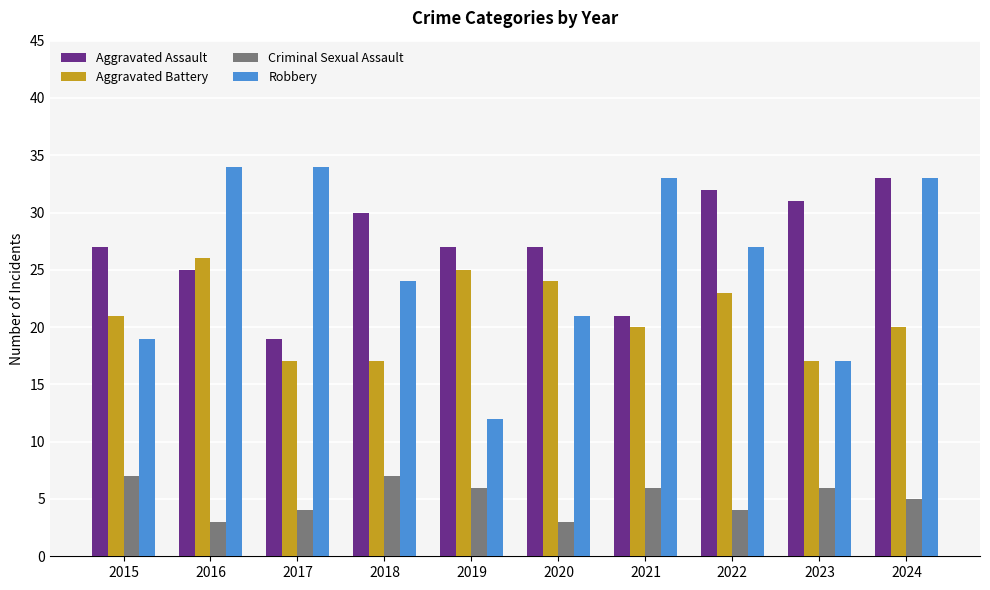

What is the difference between the highest and lowest values at 2019?

21